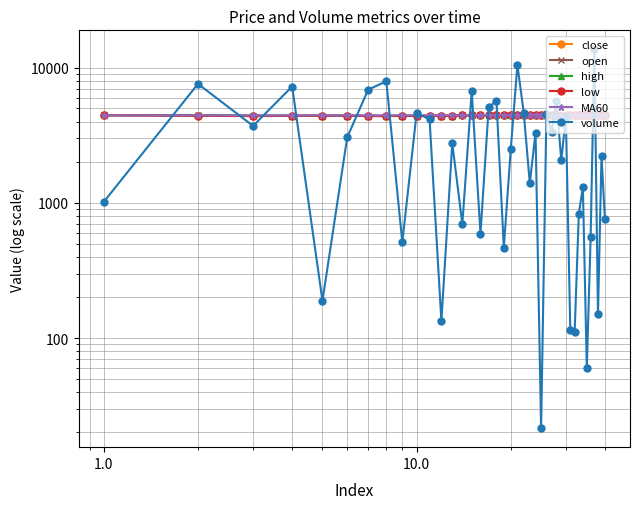

What is the value of the low point at the 10th from the left?

4403.0